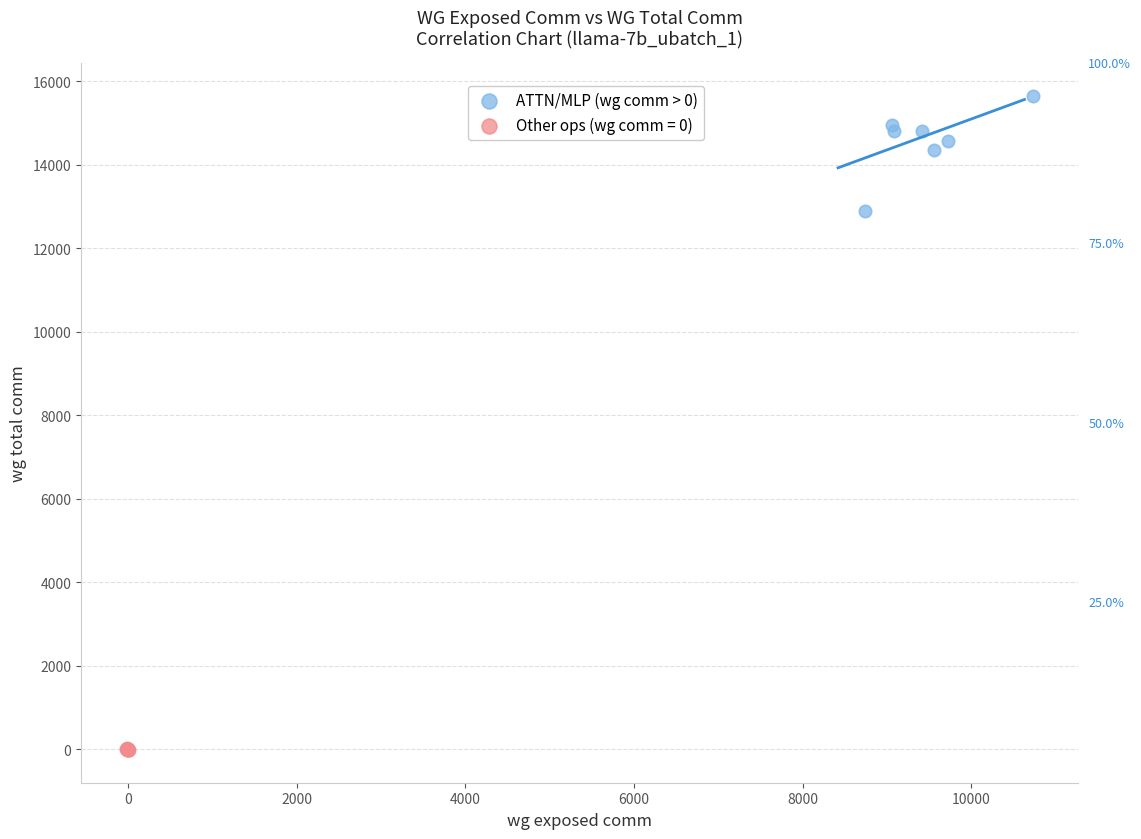

Which series contains the lowest Y value?

Other ops (wg comm = 0)